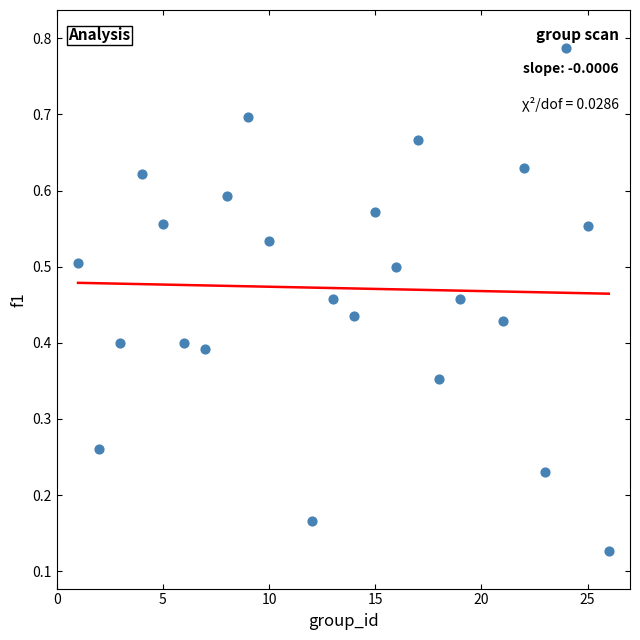

What is the range of X values (max minus min)?

25.0